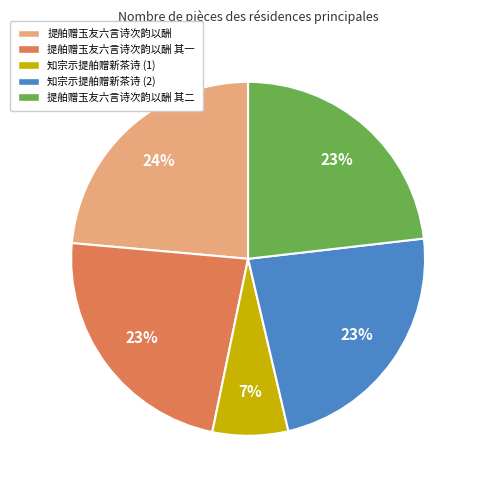

Does 提舶赠玉友六言诗次韵以酬 其二 account for over 50% of the chart?

No